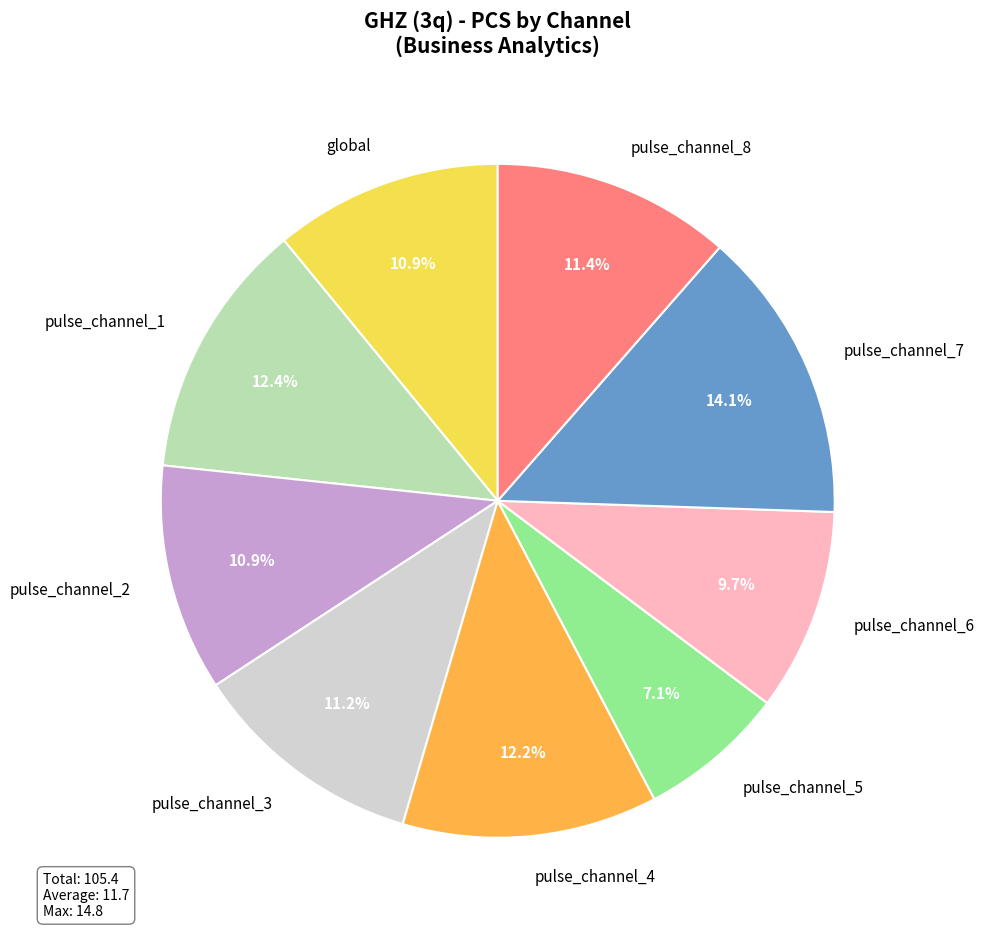

Between pulse_channel_1 and pulse_channel_5, which is larger?

pulse_channel_1